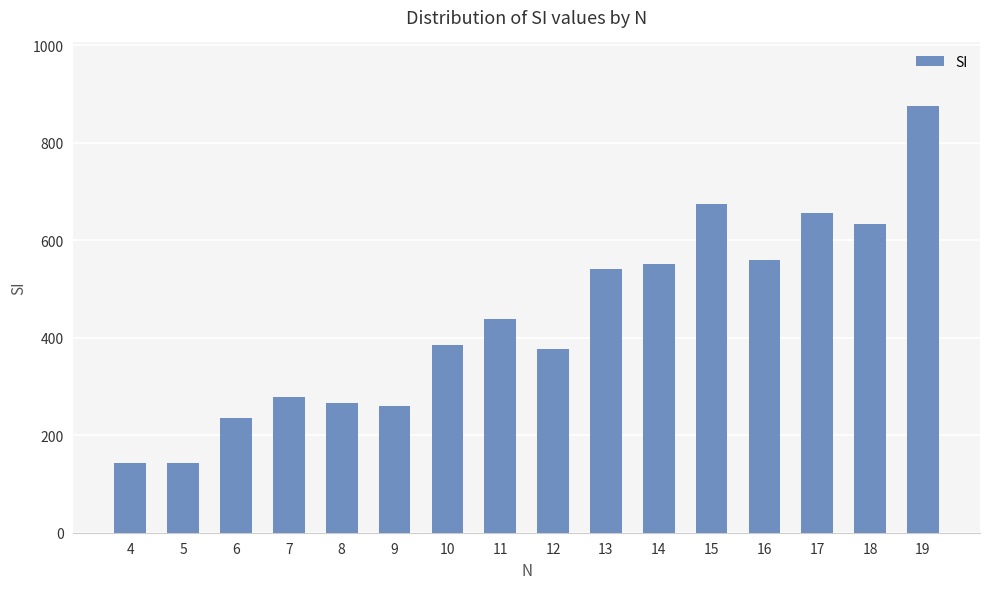

Does the chart contain any negative values?

No